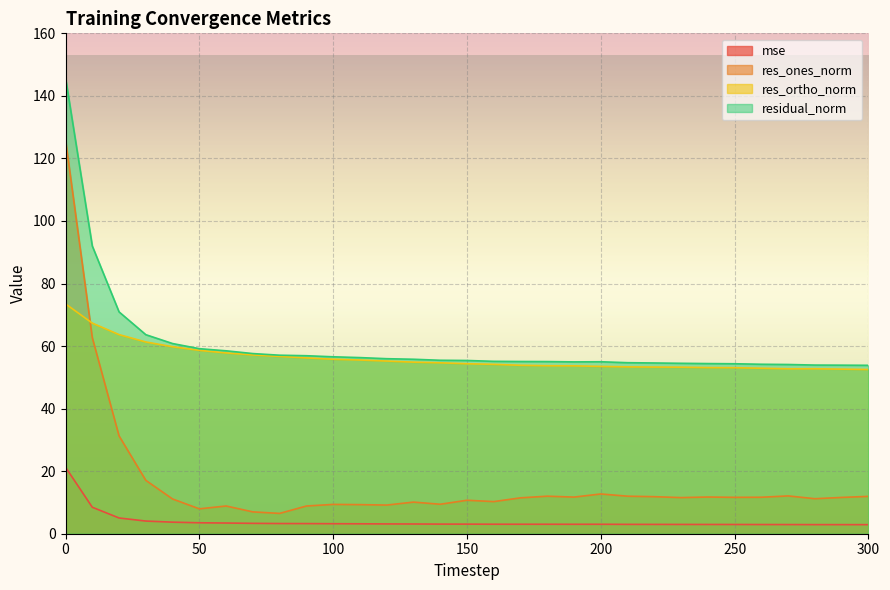

The value of mse at 300 is 2.9. True or false?

True